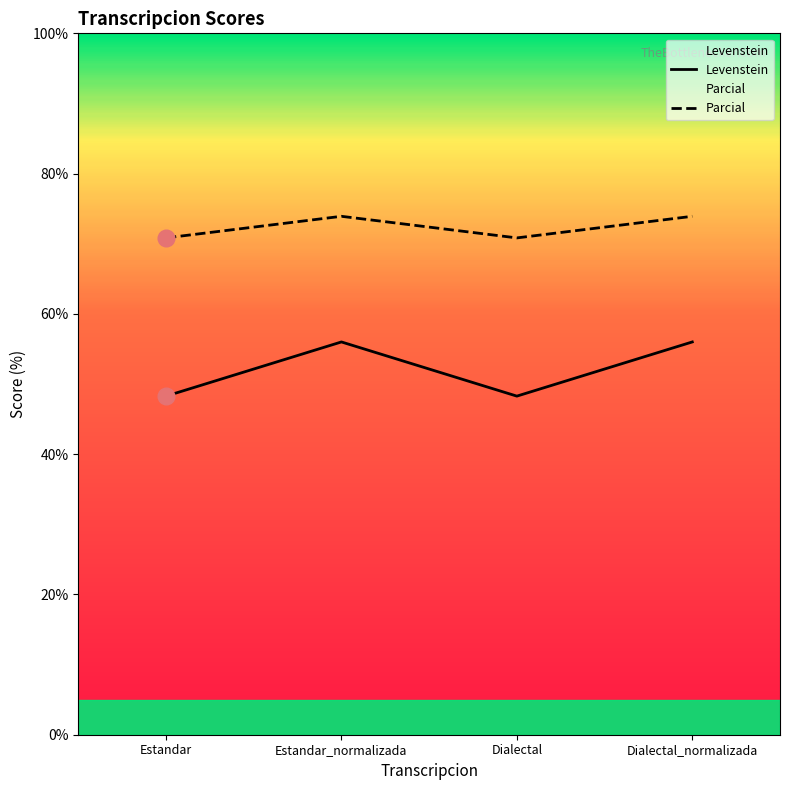

Which series changed the most between Estandar and Dialectal_normalizada?

Levenstein